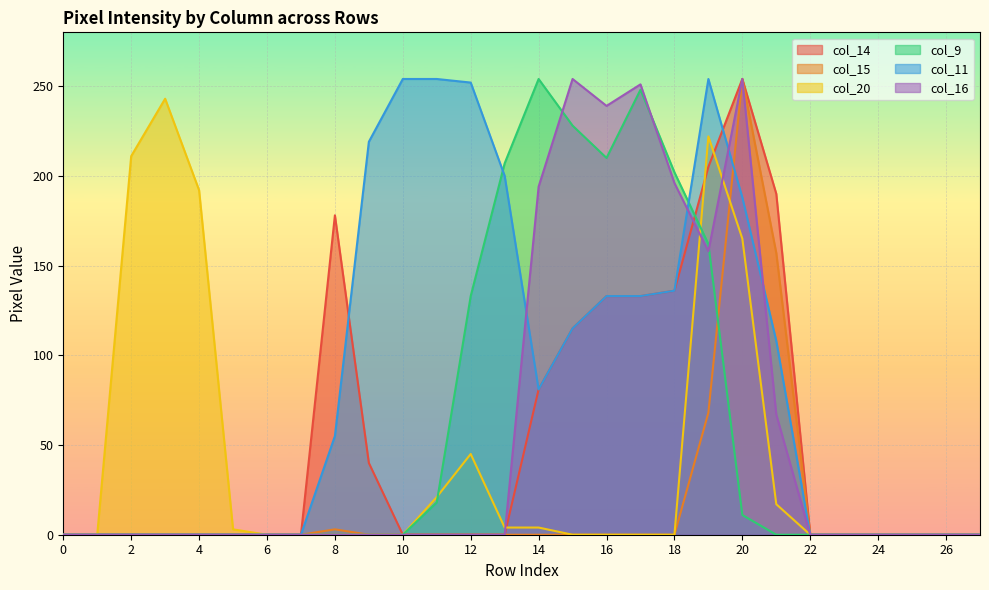

How many values in col_9 are above zero?

10